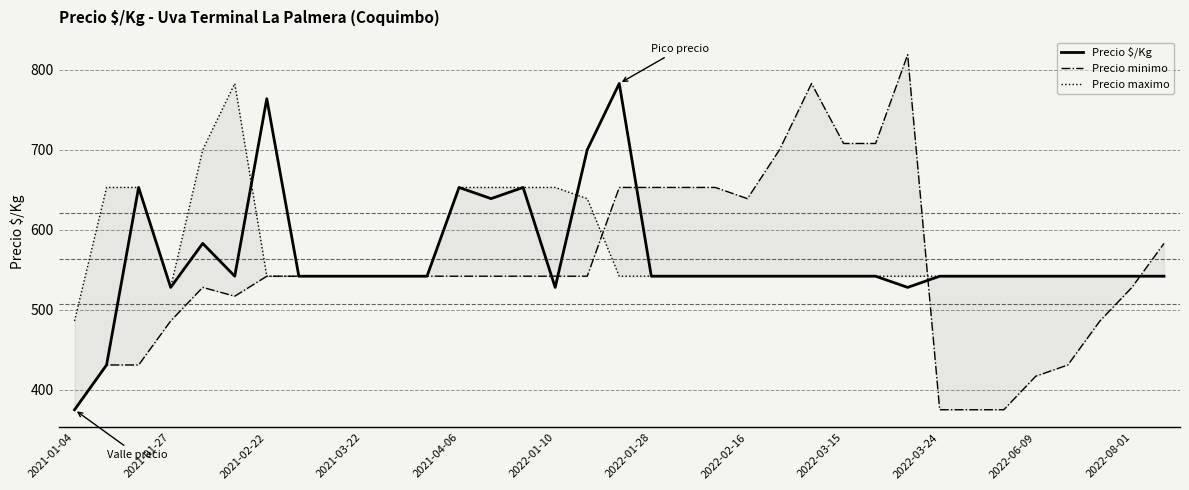

What is the lowest value of the Precio $/Kg series?

375